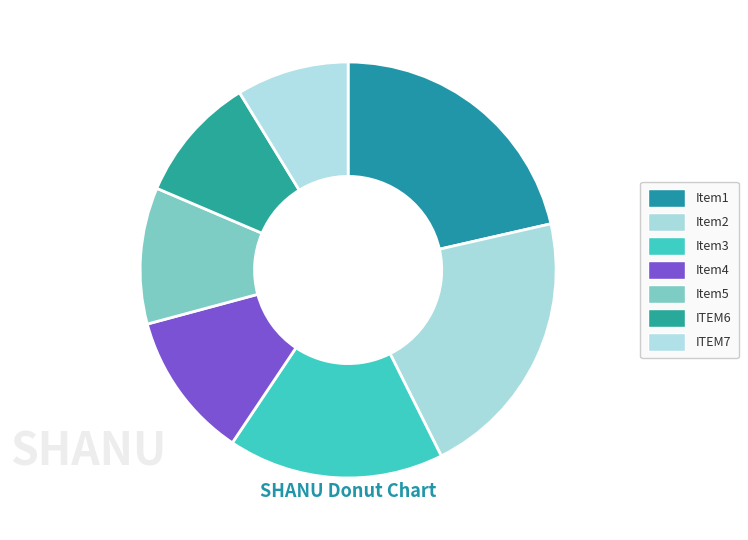

Count the number of slices in the pie.

7